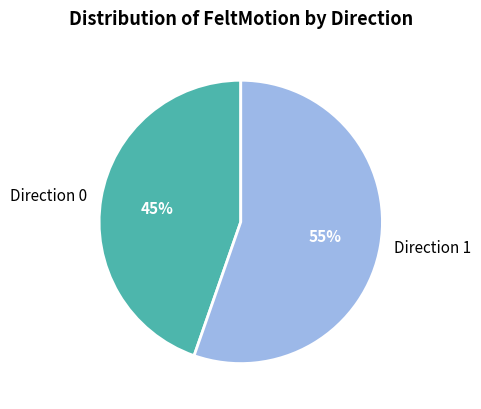

Rank the categories by value from lowest to highest.

Direction 0, Direction 1